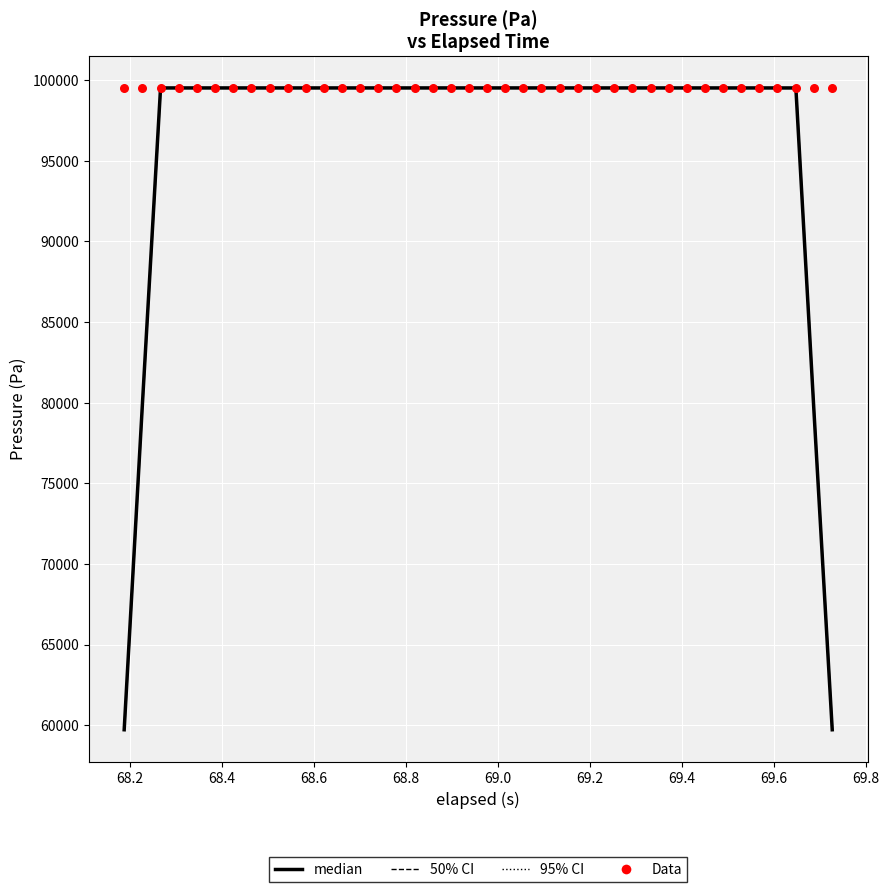

At how many categories does at least one series exceed 94233?

40